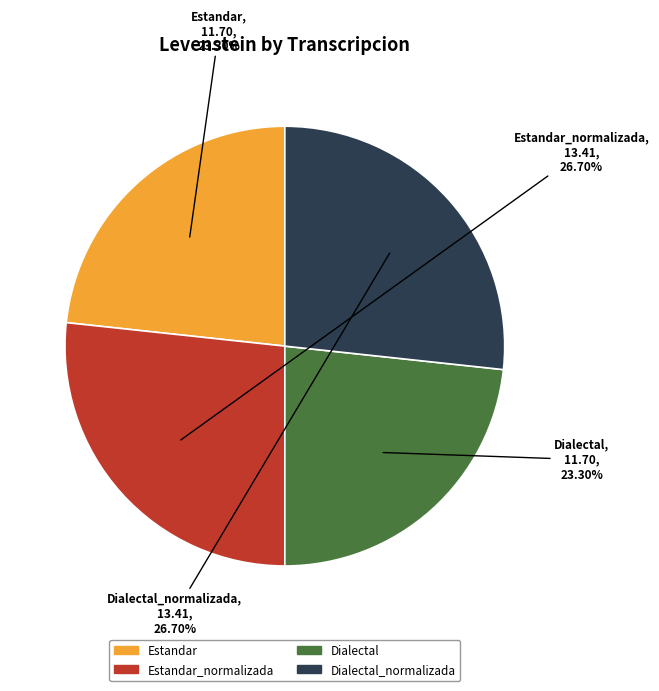

To the nearest percent, what is the difference between the largest and smallest slice percentages?

3%